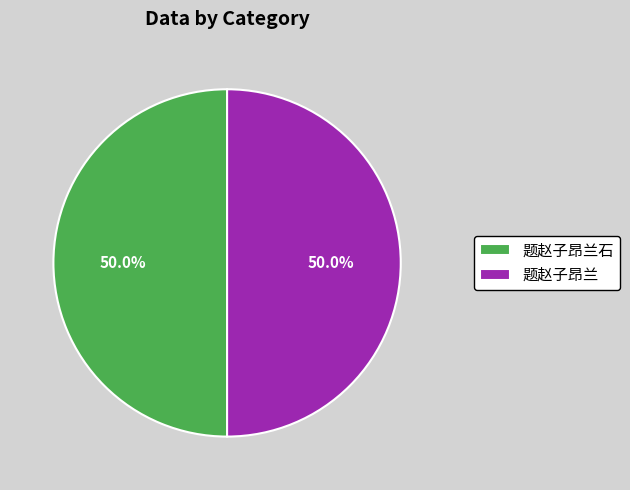

Approximately how many times larger is the value at 题赵子昂兰 compared to 题赵子昂兰石?

1.0